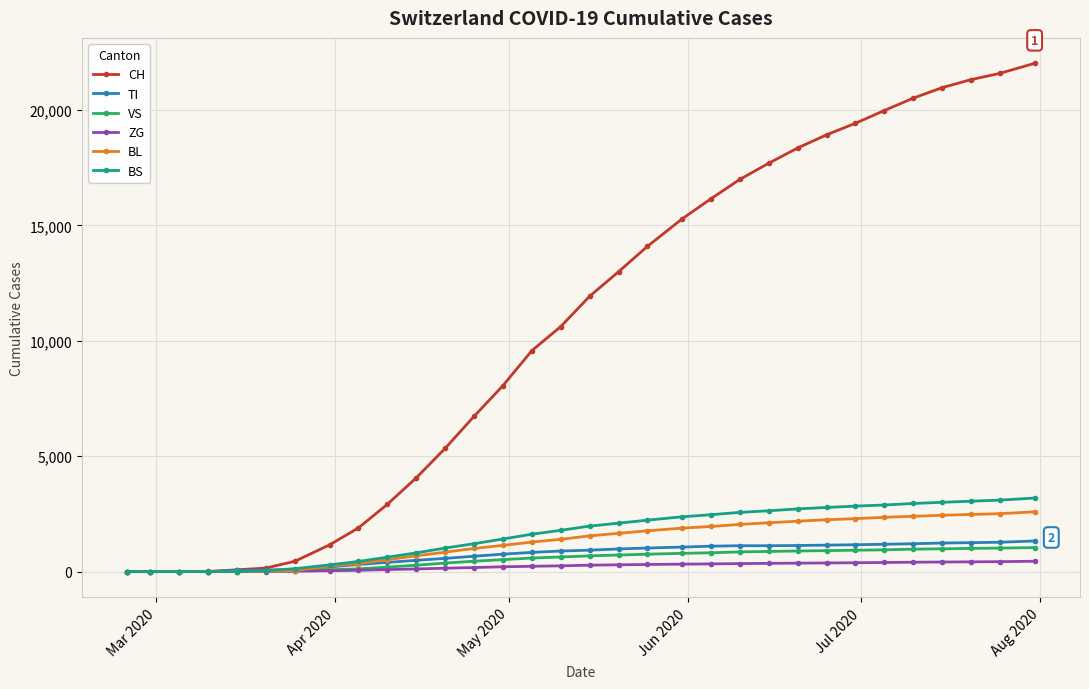

Rank the series by their maximum value, from lowest to highest.

ZG, VS, TI, BL, BS, CH